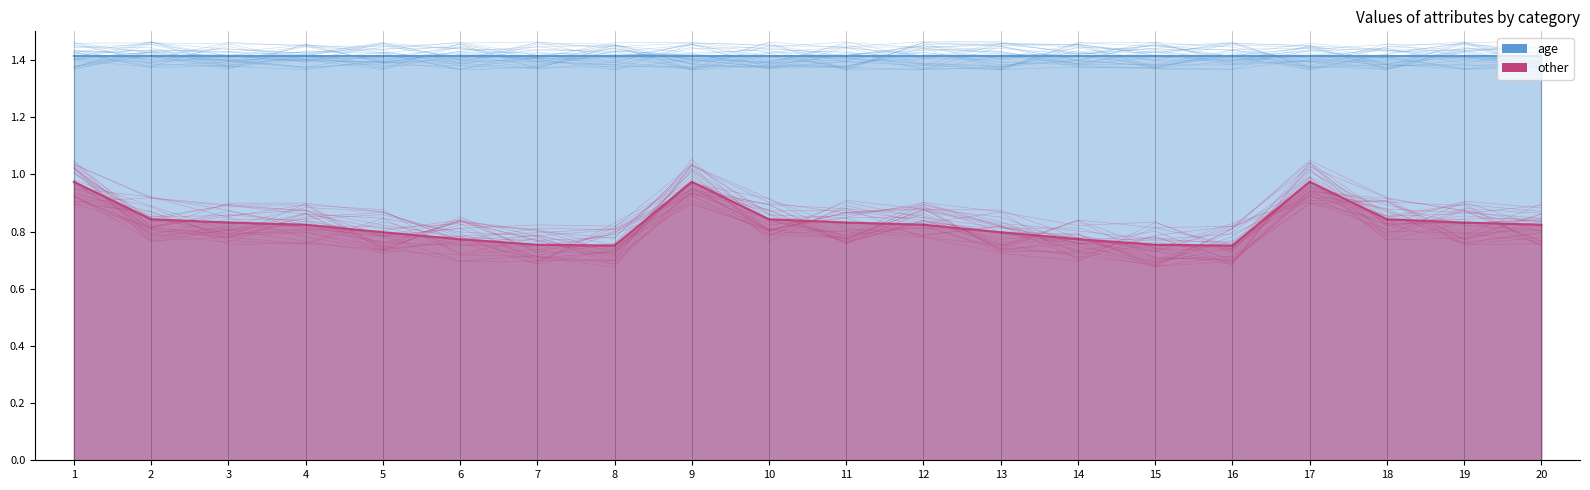

True or false: the data shows 0.4 at 1.

False